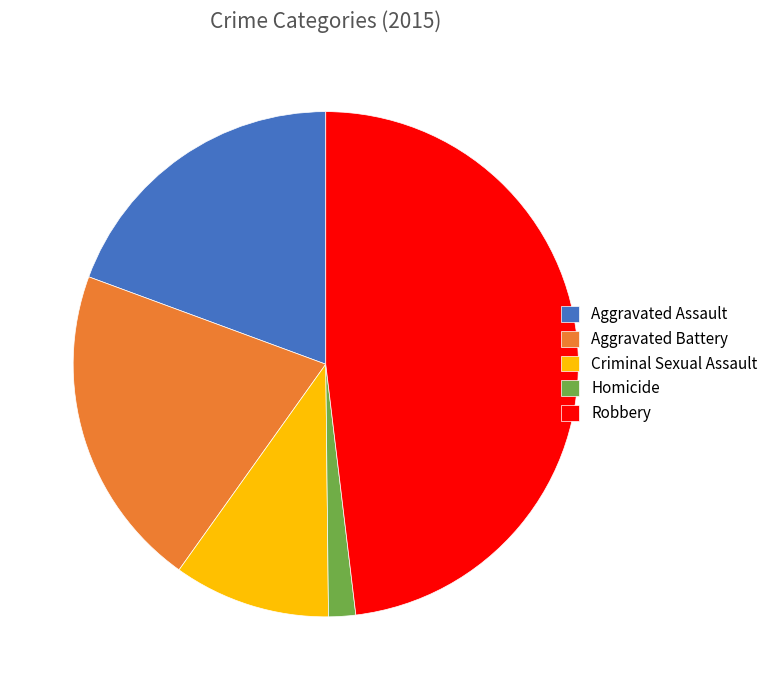

The Aggravated Battery slice represents 21% of the pie. True or false?

True